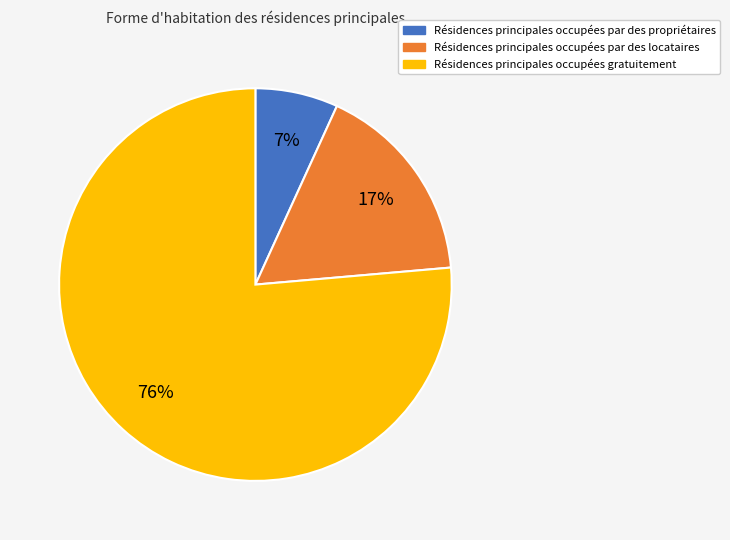

Is there a majority slice in this chart?

Yes